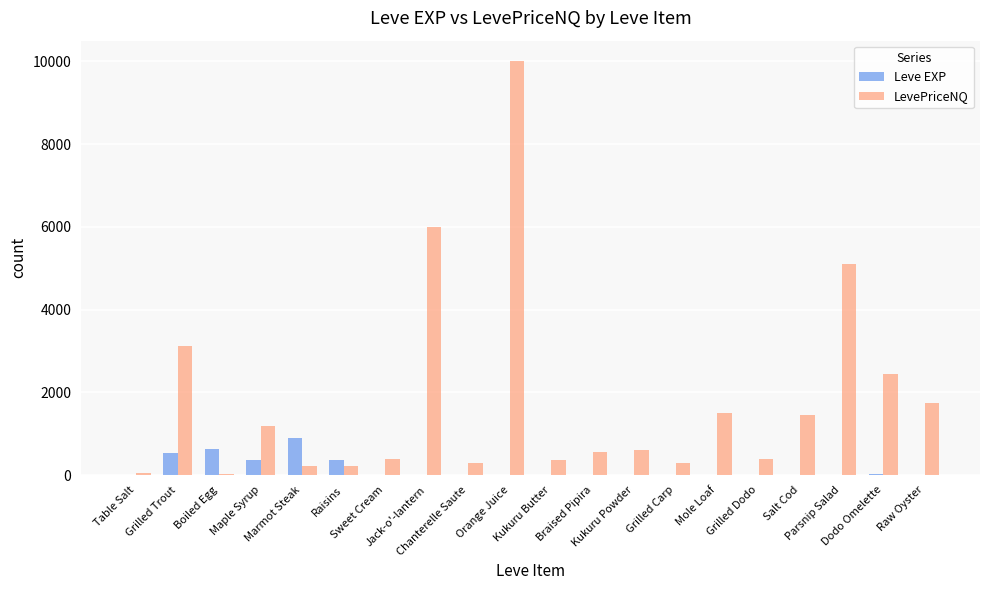

What is the average value of the LevePriceNQ series?

1795.9